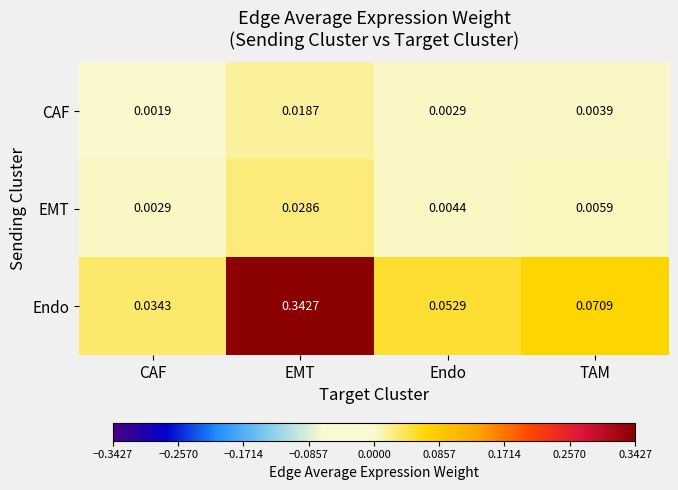

Between CAF and EMT, which series saw the biggest shift?

Endo